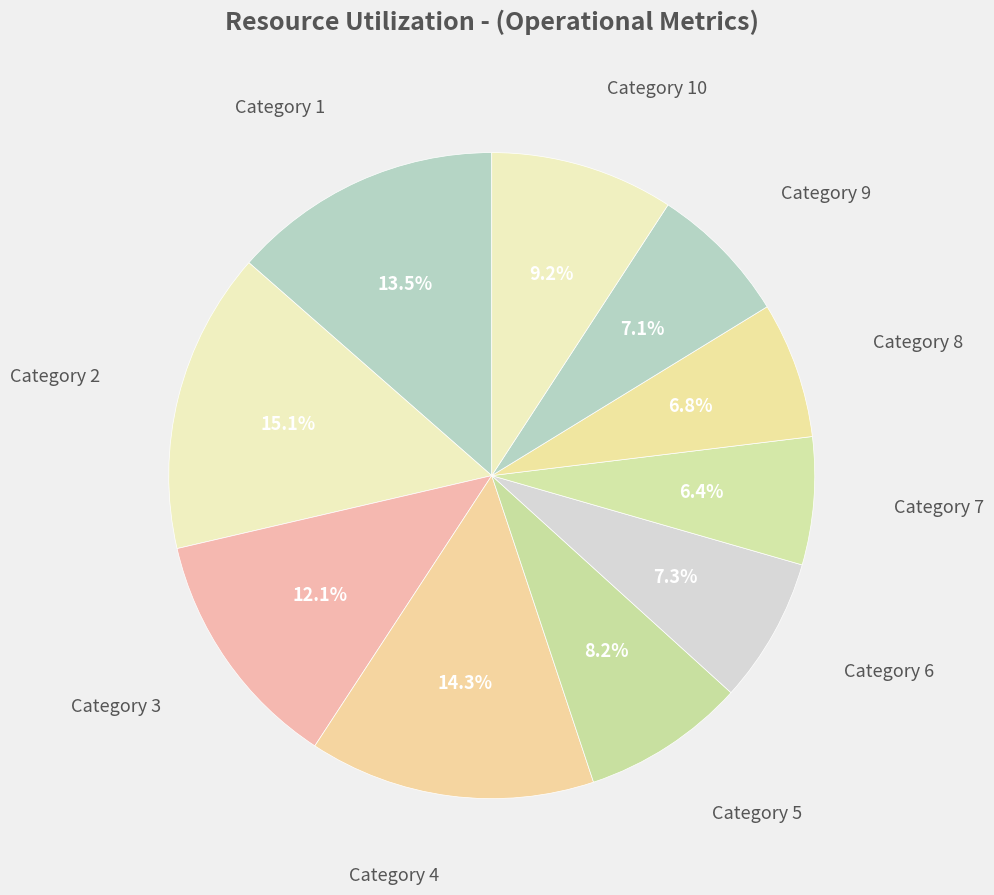

Count the number of slices in the pie.

10